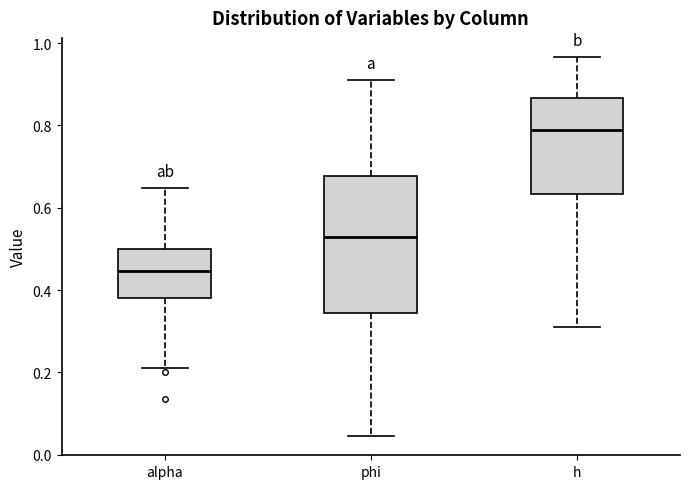

Reading left to right, transcribe this box plot: for each box, give where its median line is, the range the box spans, and where its two whiskers end, as read against the y-axis. The values are not printed on the chart, so give them approximately, as read against the axis.

alpha: median 0.44, box 0.38 to 0.50, whiskers 0.22 to 0.64
phi: median 0.52, box 0.34 to 0.68, whiskers 0.04 to 0.90
h: median 0.80, box 0.64 to 0.86, whiskers 0.30 to 0.96